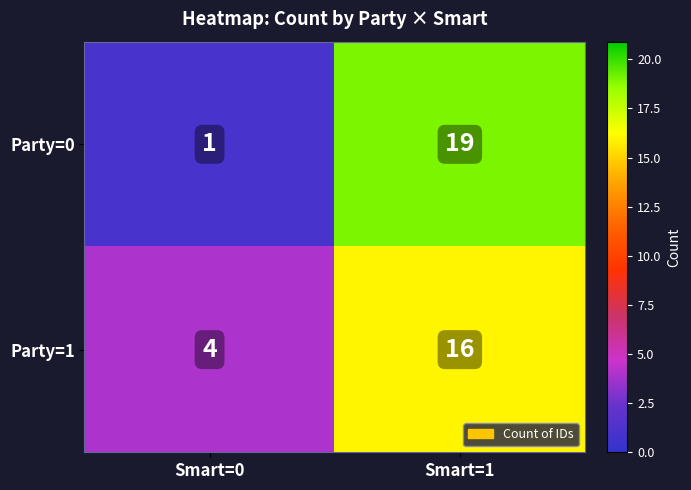

At which label is Party=0 closest to 10?

Smart=0